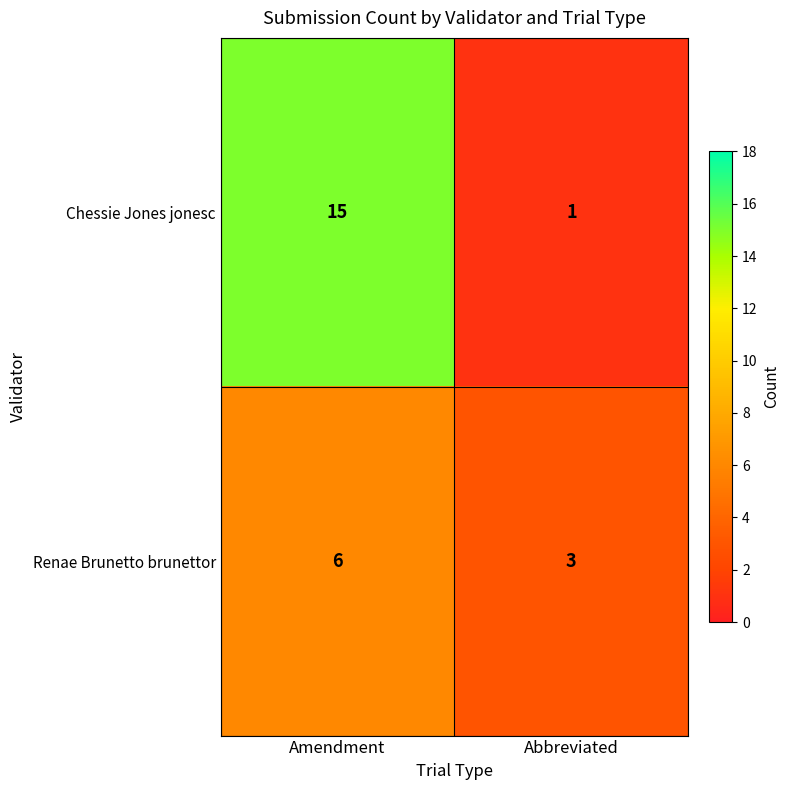

Read the Chessie Jones jonesc value at Amendment.

15